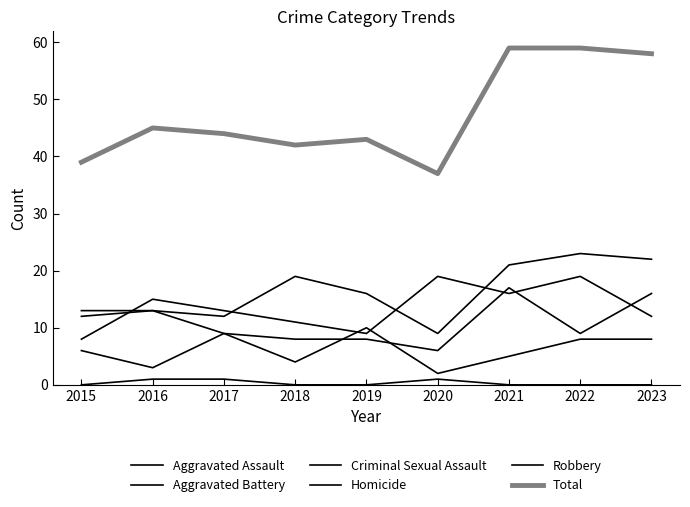

How many lines are shown in the chart?

6